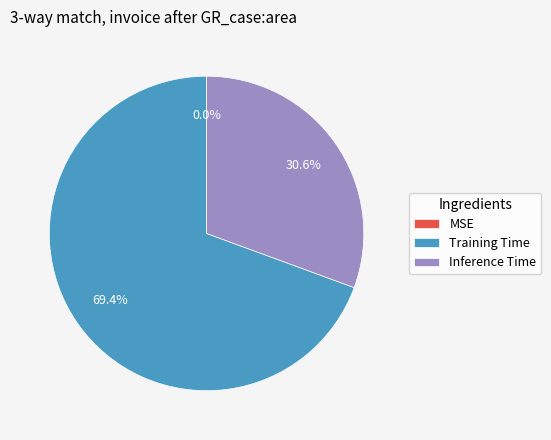

What percentage is the Training Time slice, to the nearest percent?

69%